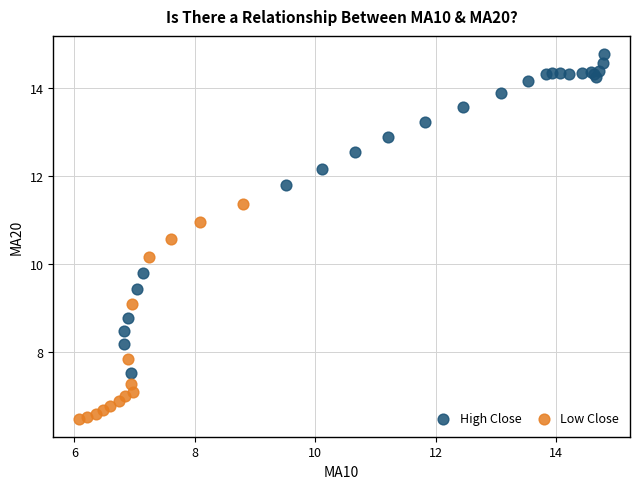

What are all the series names shown in the legend?

High Close, Low Close